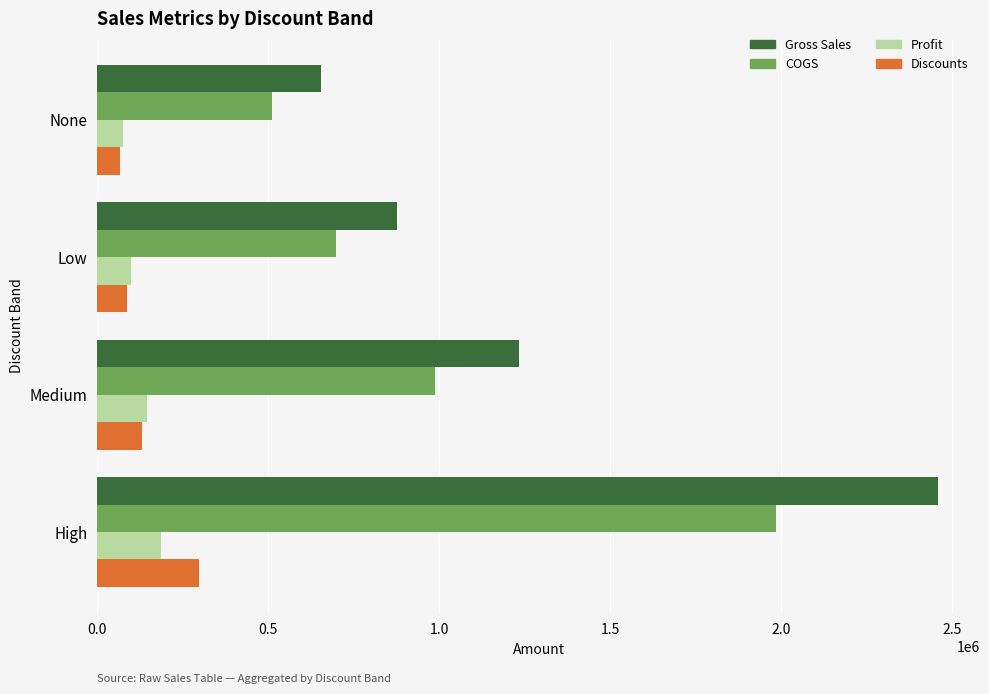

What is the difference between the second highest and second lowest values in the COGS series?

288560